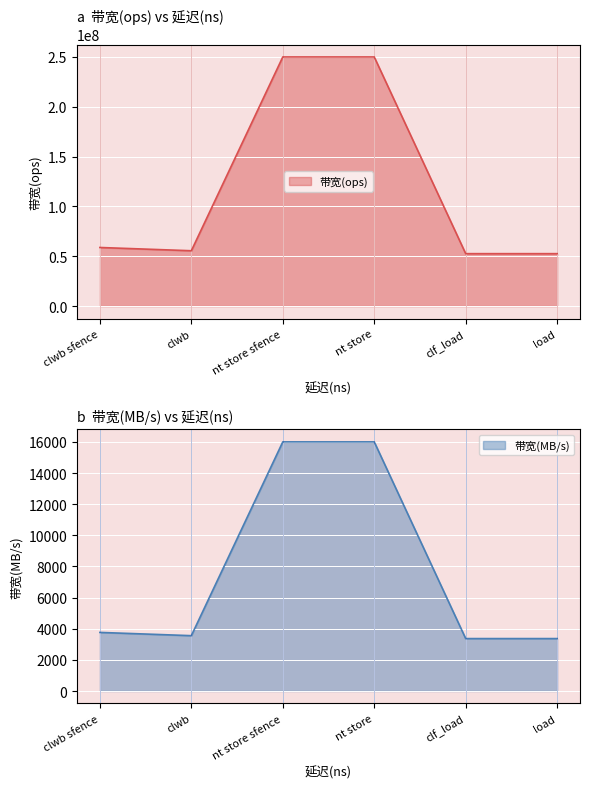

At which label is 带宽(MB/s) closest to 9684?

clwb sfence